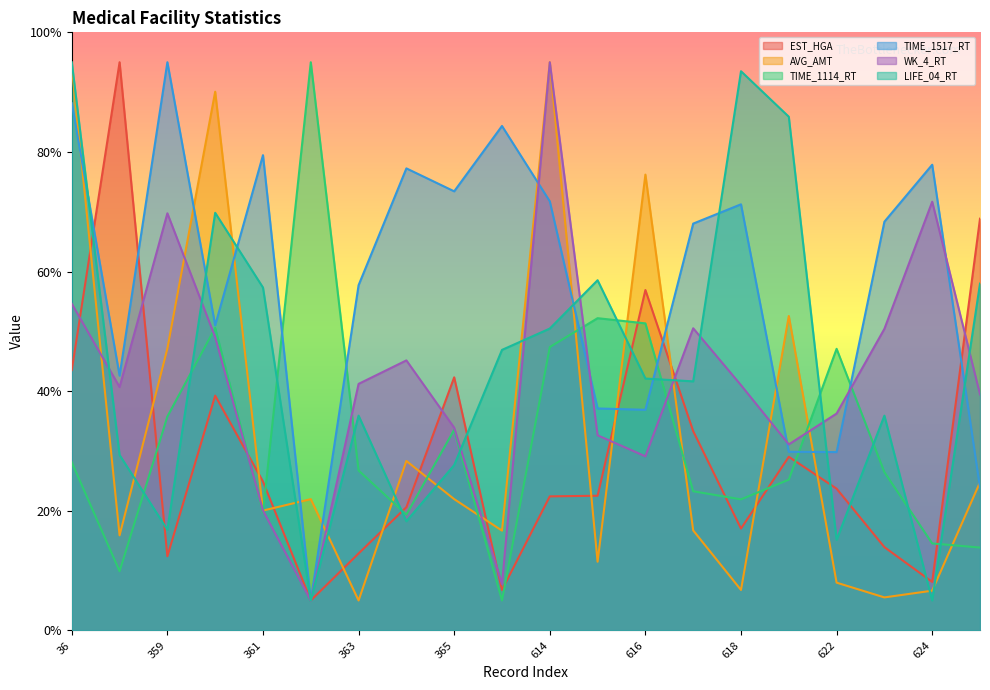

What is the difference between the highest and lowest values at 358?

85.1